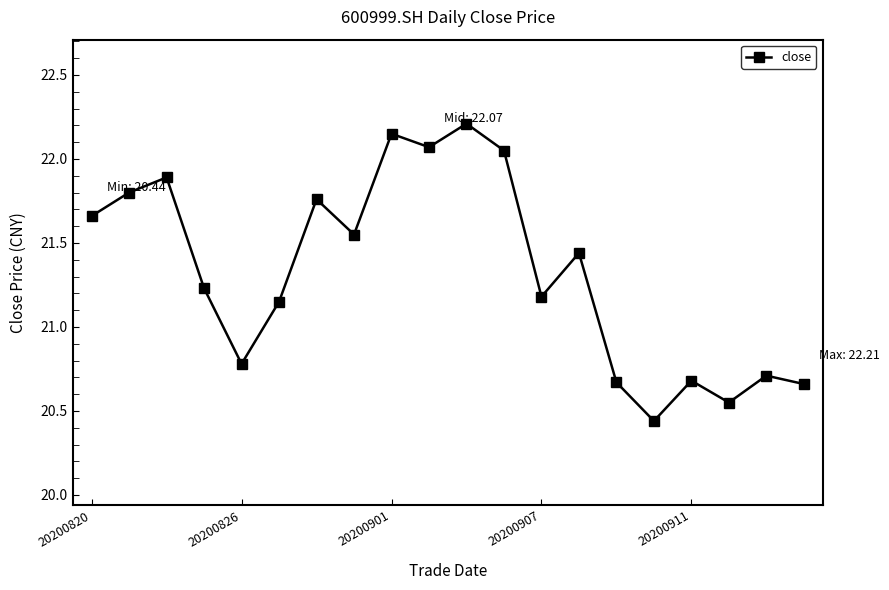

What is the greatest value displayed?

22.2